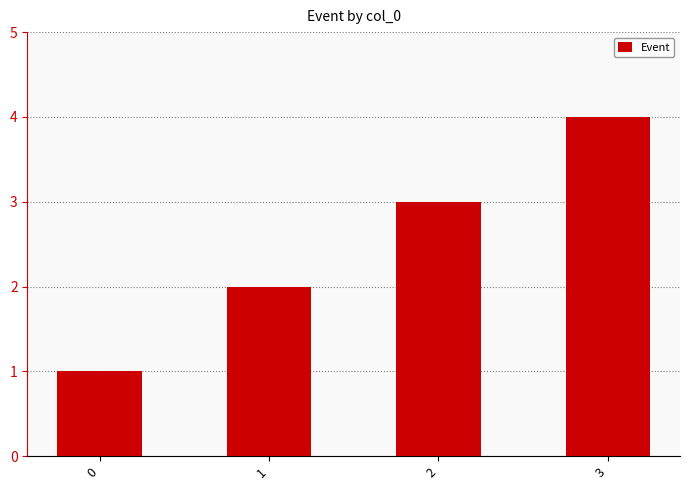

What is the difference between the maximum and minimum values?

3